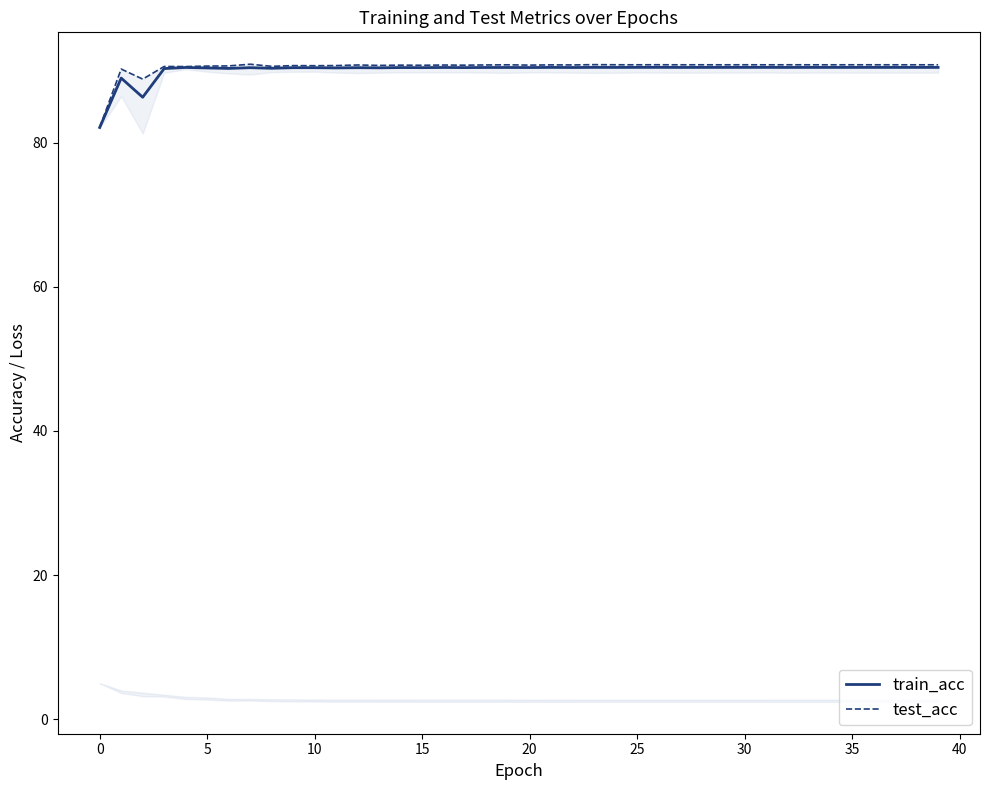

How many values in the test_acc series are below 90?

2